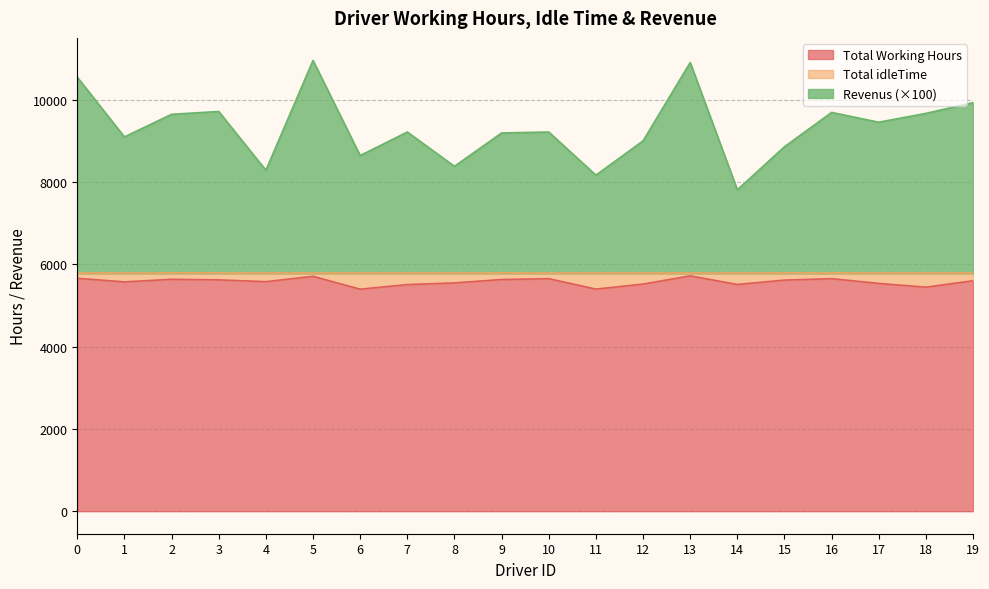

How many data points in Total Working Hours are above 5598?

10